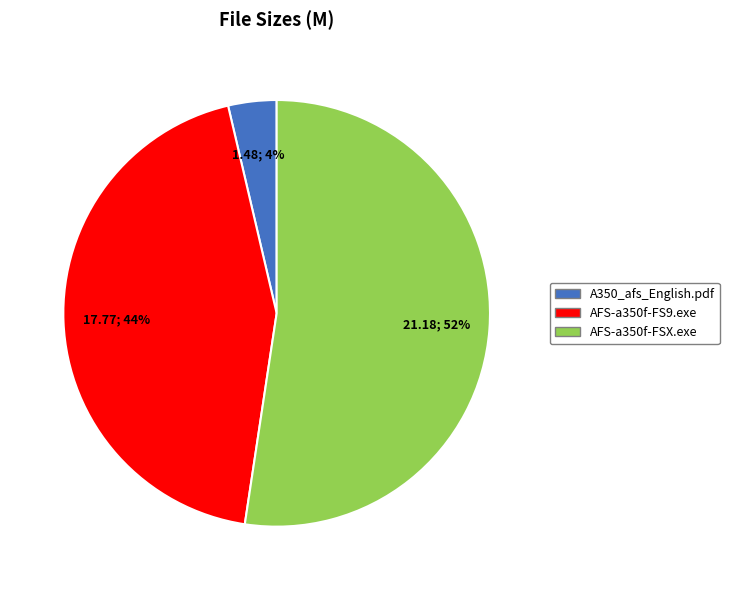

To the nearest percent, what is the average slice percentage?

33%